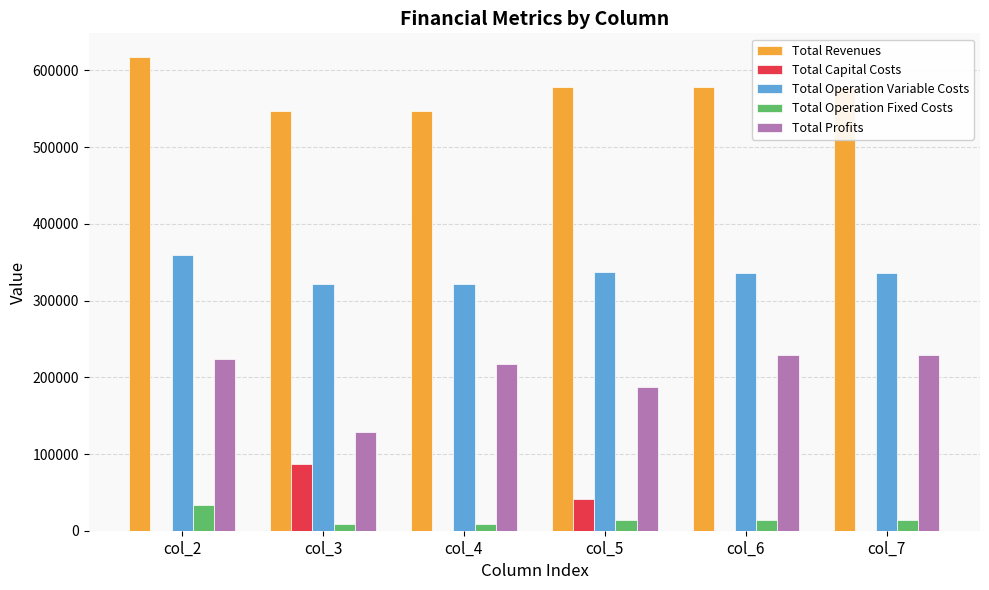

How many series are shown in this chart?

5